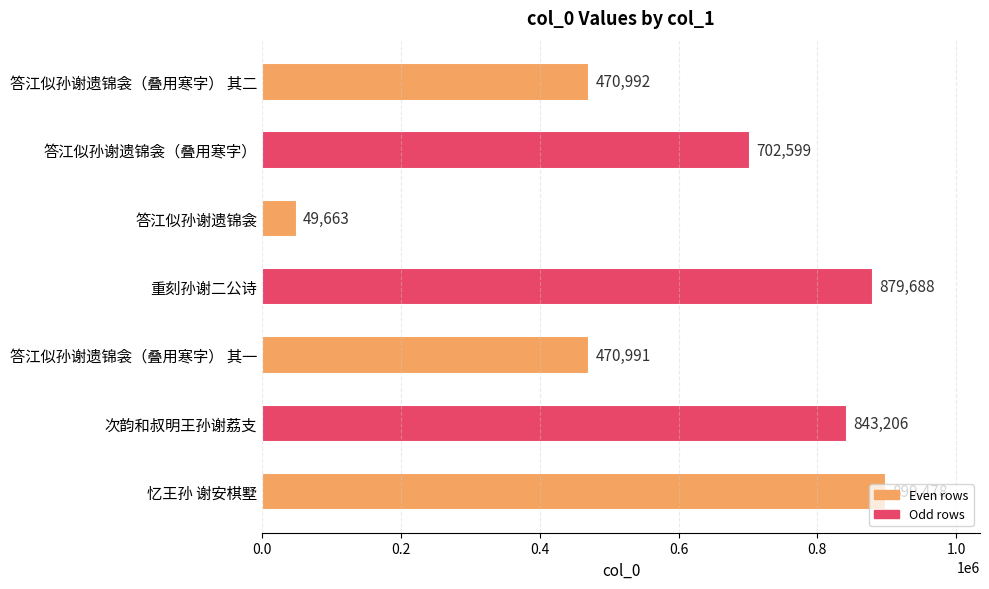

What is the change in value from 答江似孙谢遗锦衾（叠用寒字） 其二 to 次韵和叔明王孙谢荔支?

+372214